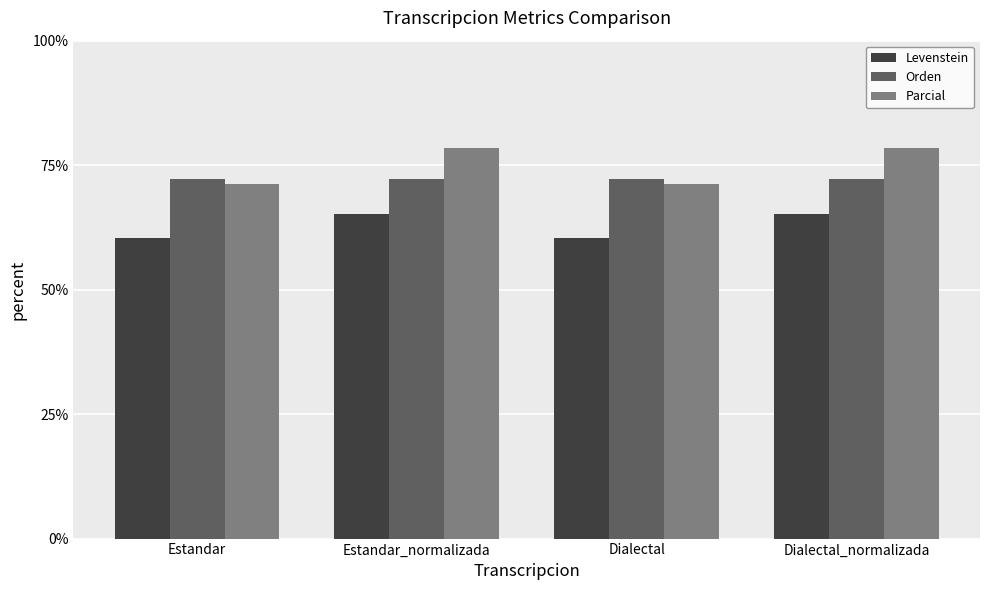

What is the sum of the Parcial values at Estandar and Dialectal?

142.4